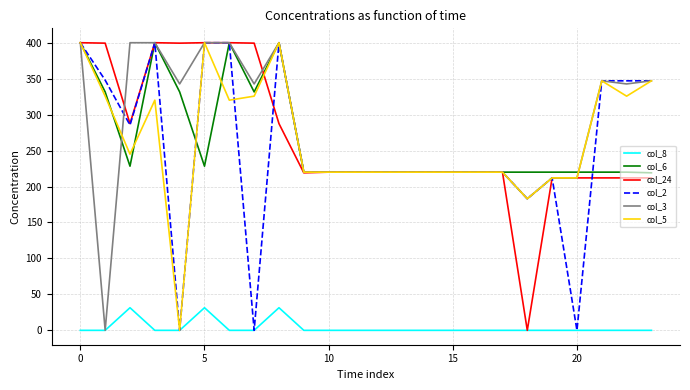

What is the greatest value displayed?

400.0